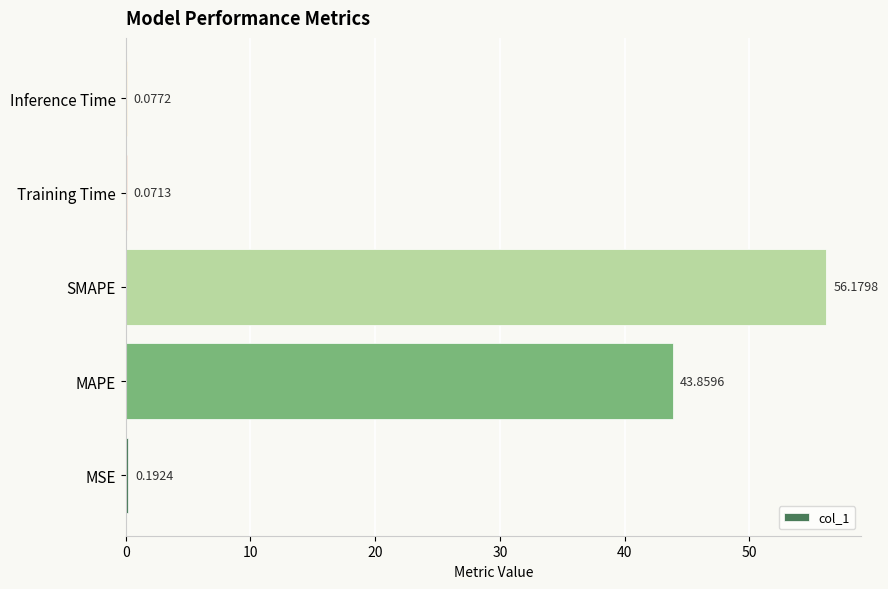

Are the bars horizontal?

Yes